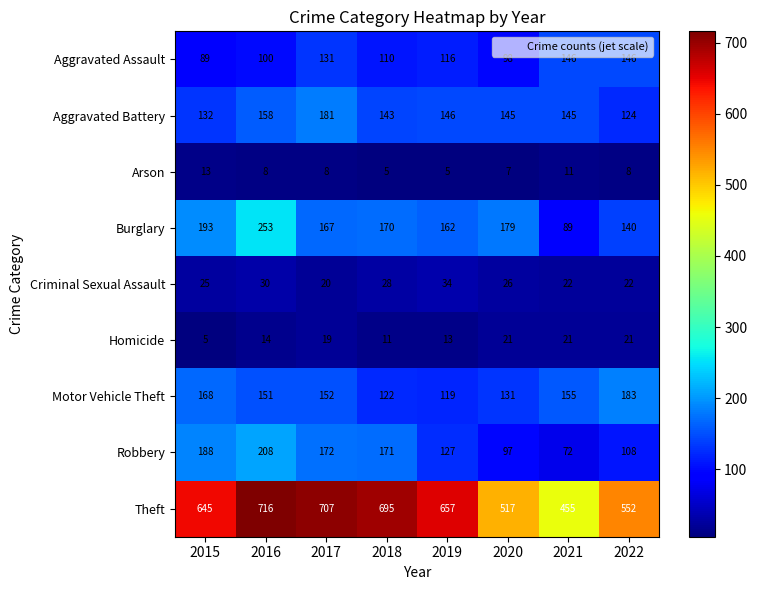

Is the value of Criminal Sexual Assault at 2022 greater than the value of Homicide at 2016?

Yes